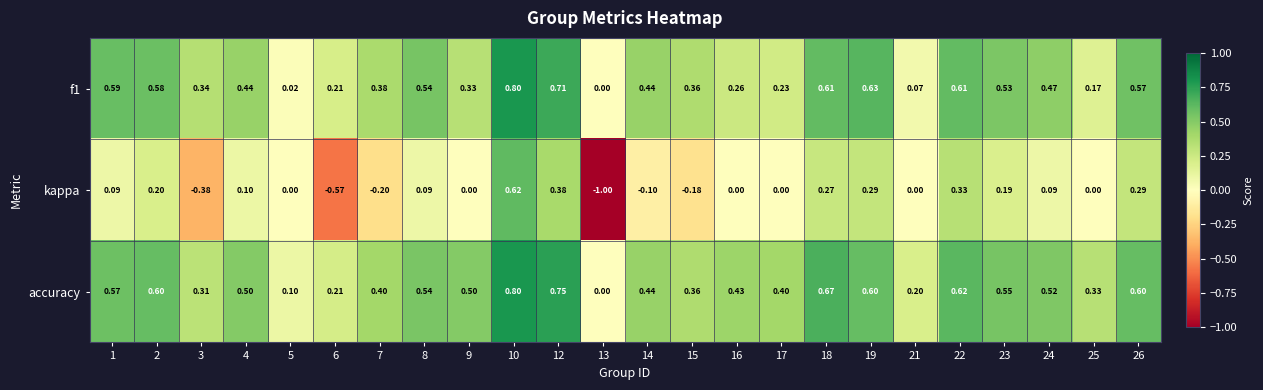

Which series has the widest spread of values?

kappa